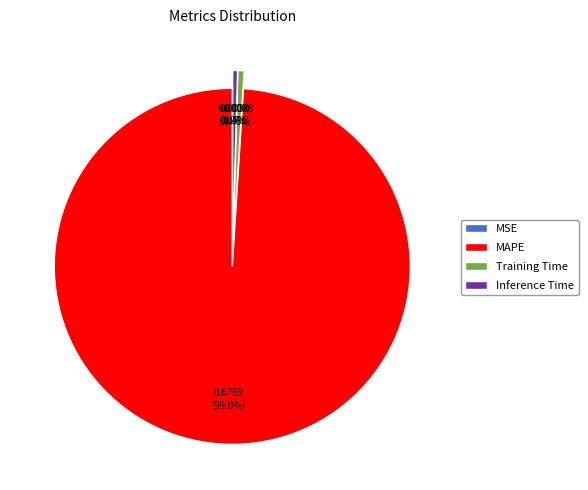

What is the largest slice in the pie chart?

MAPE